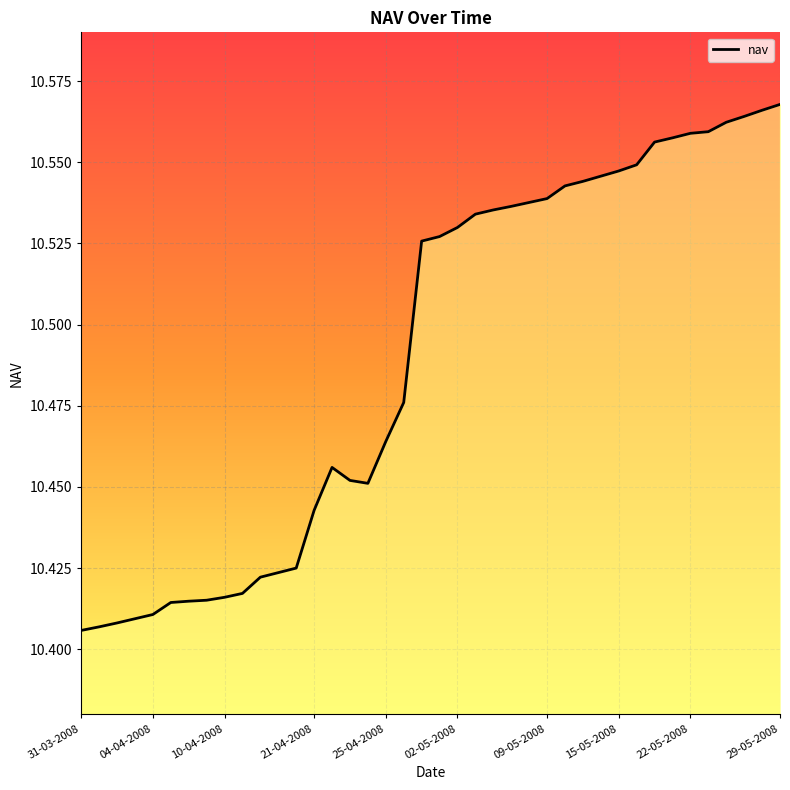

How many lines are shown in the chart?

1